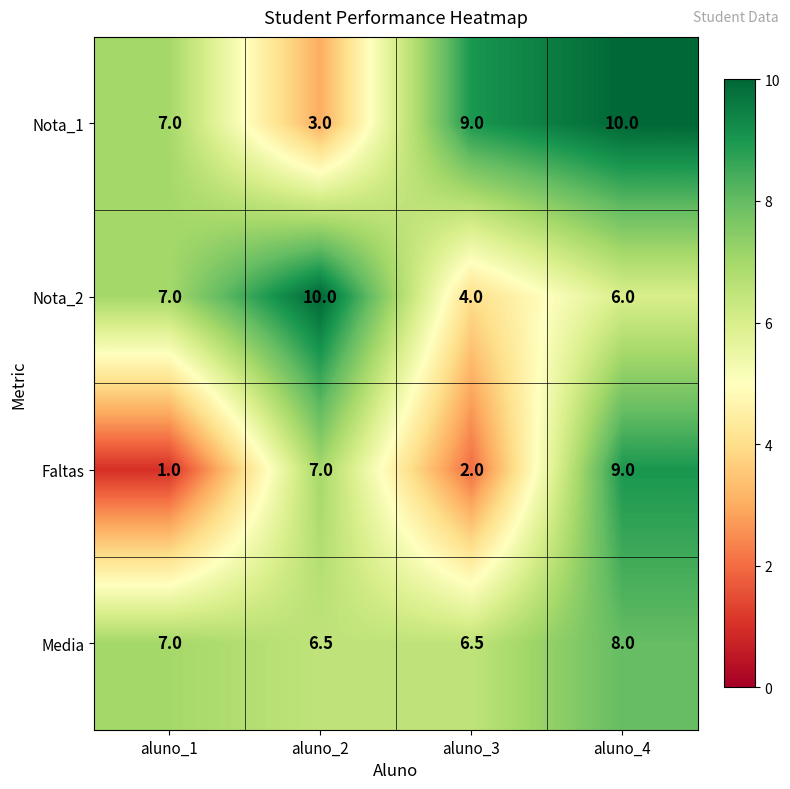

The Nota_1 series shows 7.0 at aluno_1. True or false?

True